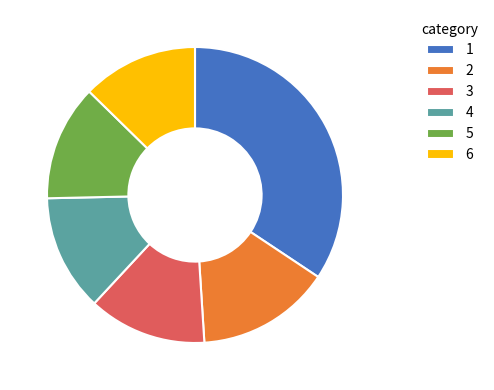

How many slices are in this pie chart?

6